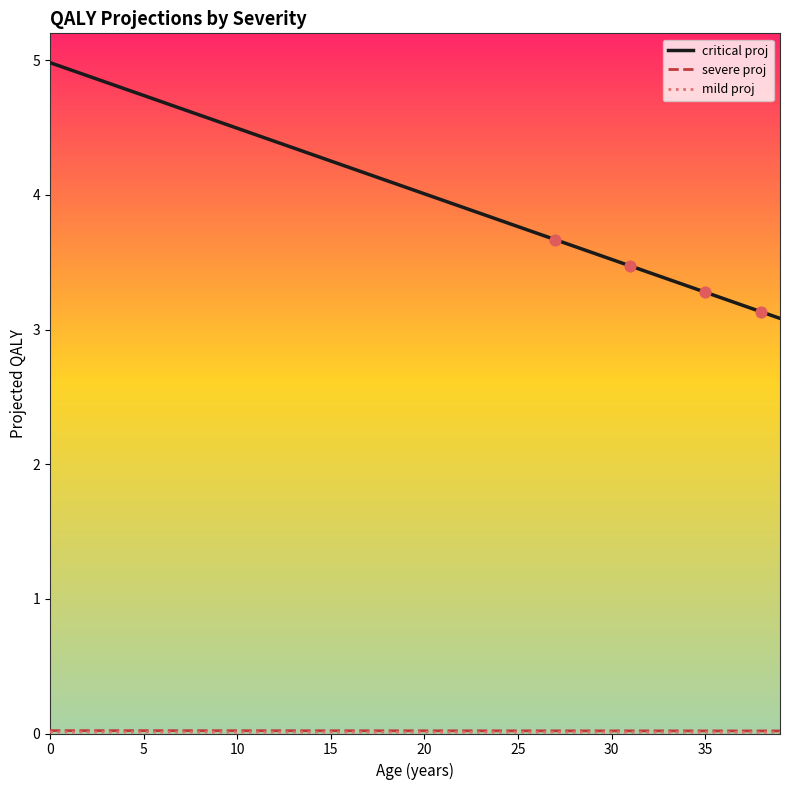

Which series has the largest total across all categories?

critical proj